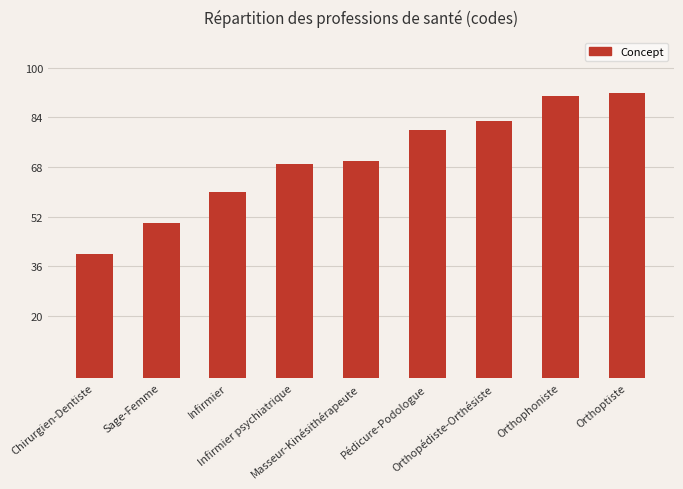

What is the change in value from Chirurgien-Dentiste to Sage-Femme?

+10